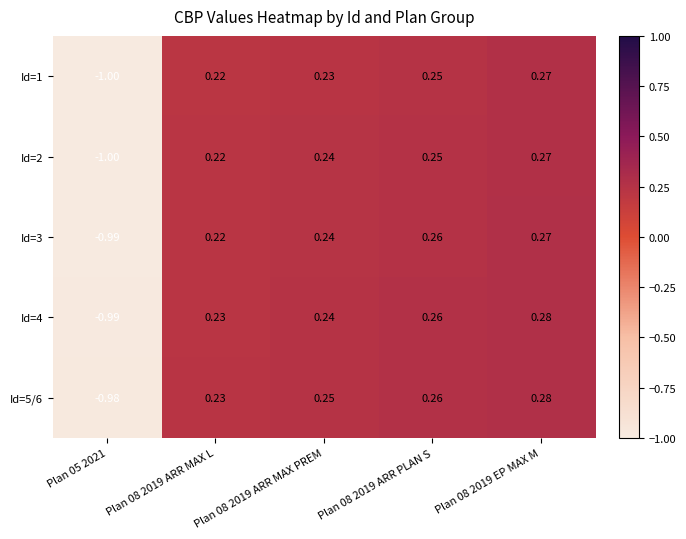

Is the value of Id=2 at Plan 08 2019 ARR MAX PREM greater than the value of Id=3 at Plan 08 2019 EP MAX M?

No